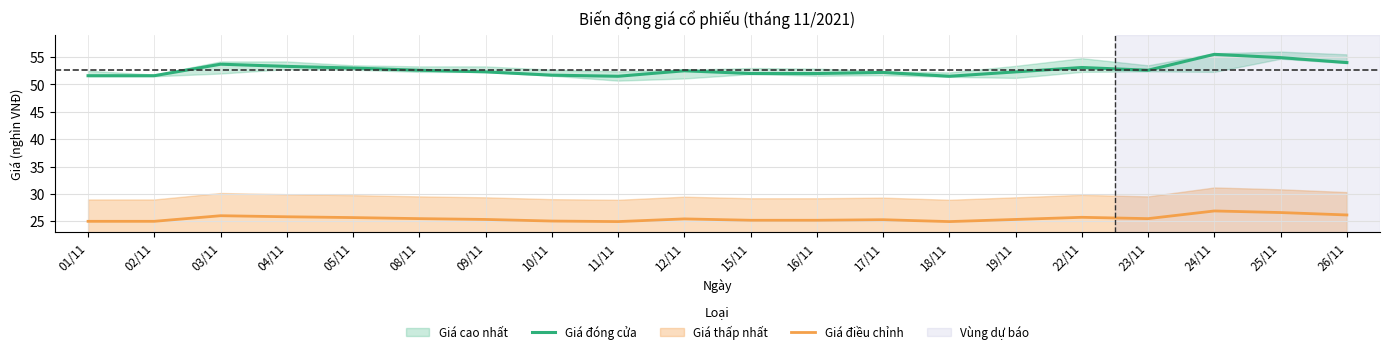

Where is the first local maximum for Giá đóng cửa?

03/11